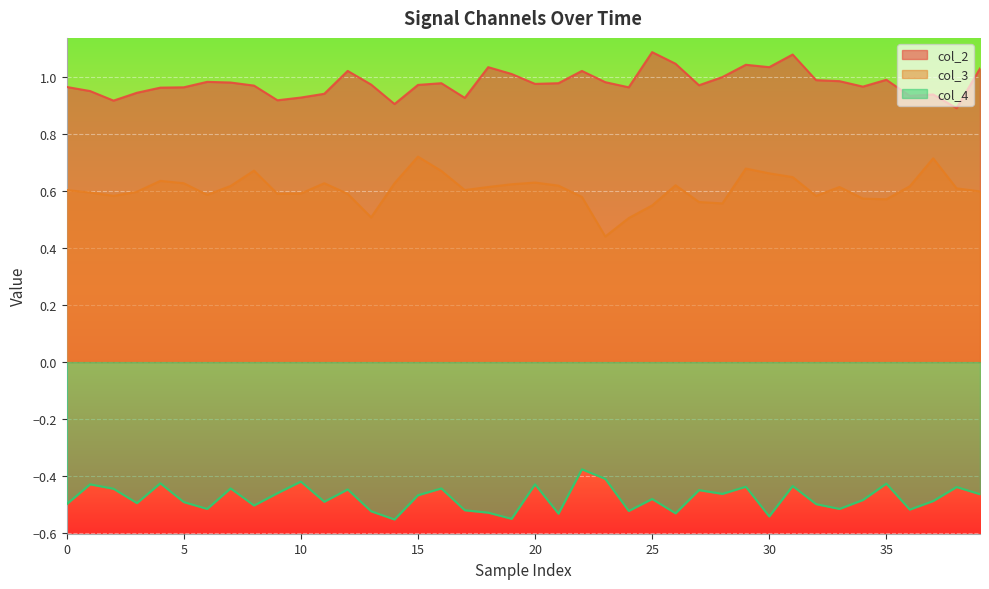

What is the smallest value displayed?

-0.6